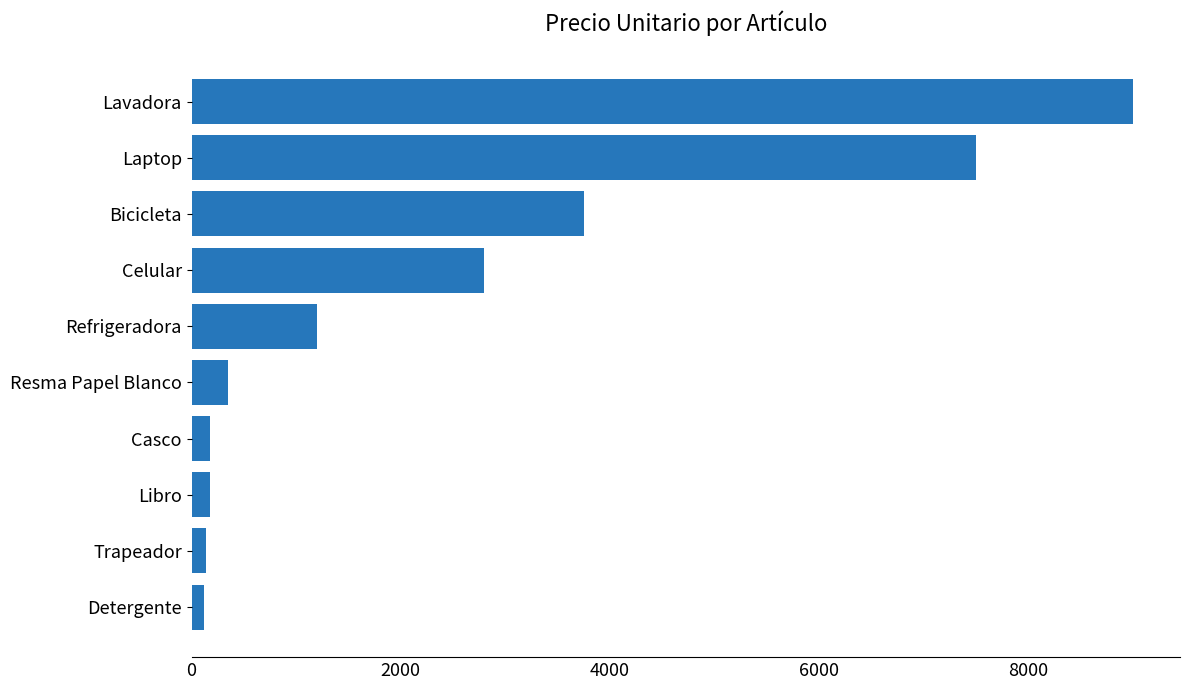

Are the bars grouped side by side (vs. stacked)?

No